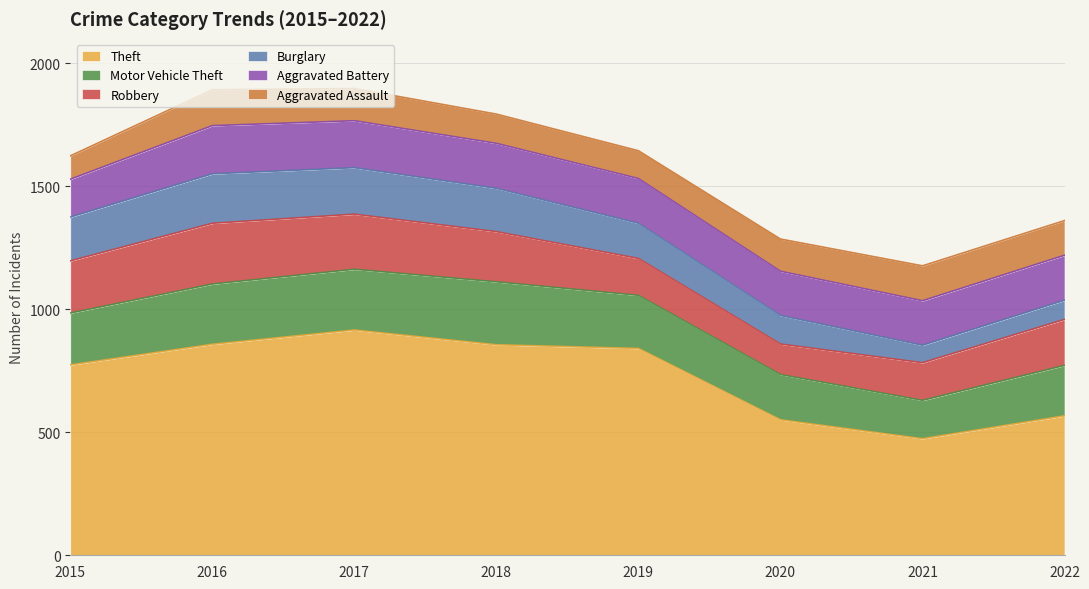

Where is Theft nearest to the value 695?

2015